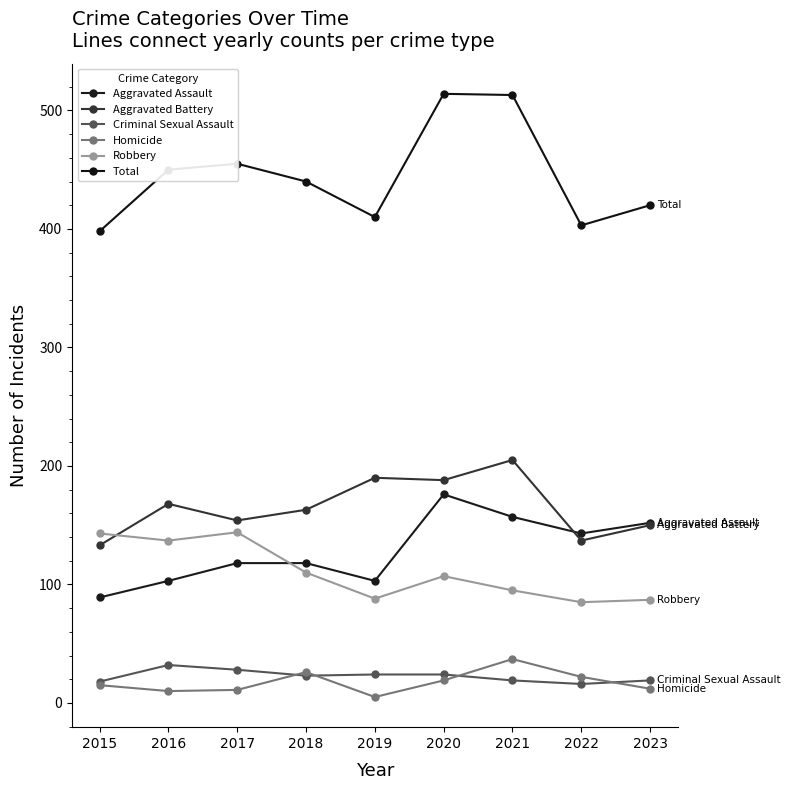

What is the difference between the Aggravated Assault values at 2018 and 2020?

58